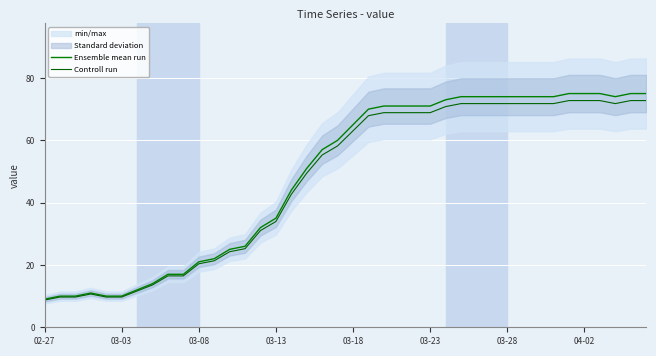

At how many categories does at least one series exceed 73?

13